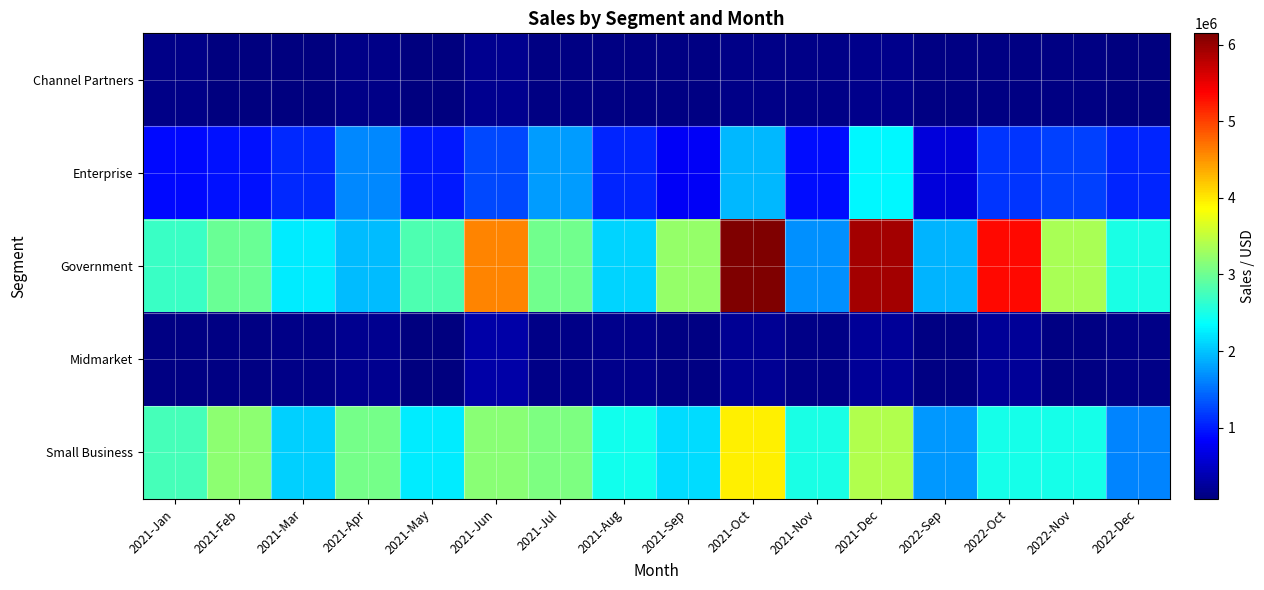

How many data points does each series have?

16